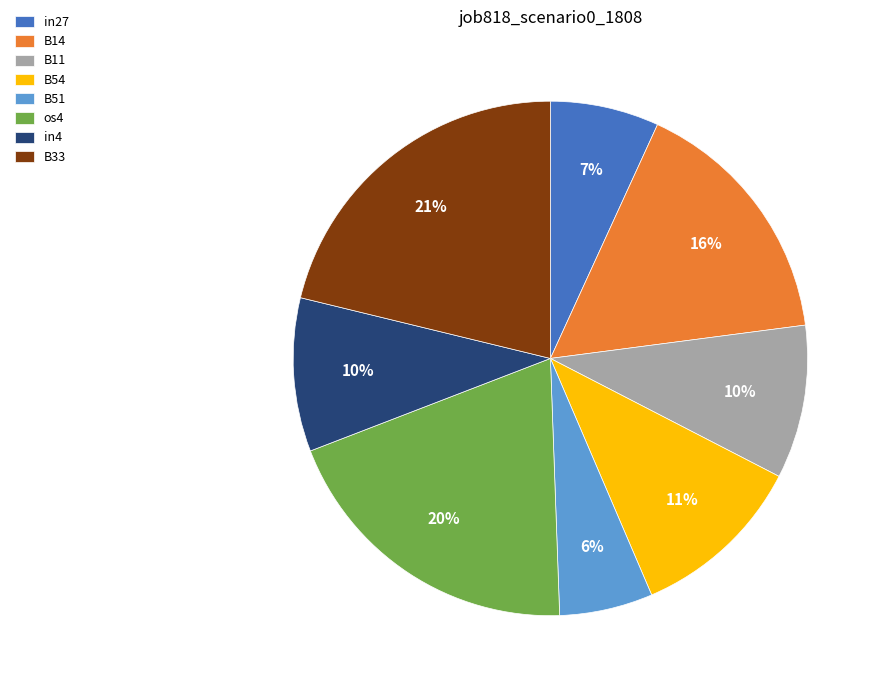

True or false: in4 accounts for 10% of the total.

True